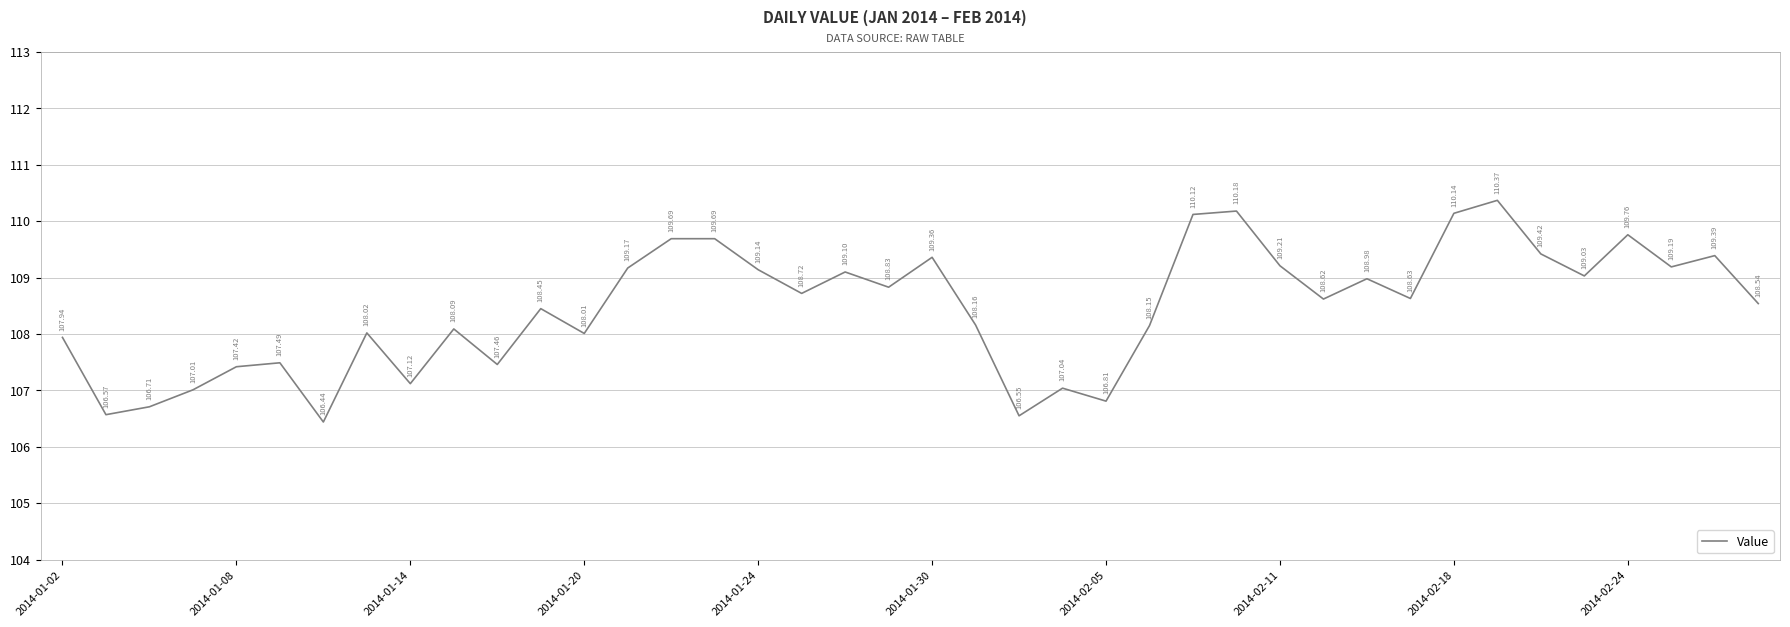

What is the value of the 14th point from the left?

109.2